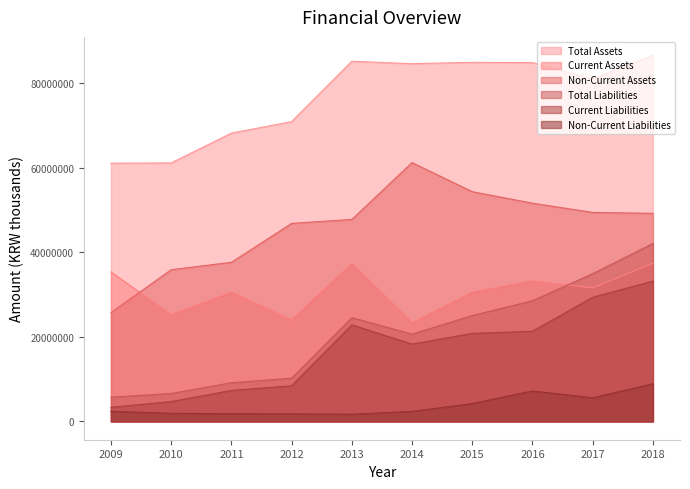

Does the chart display data point markers on the line(s)?

No